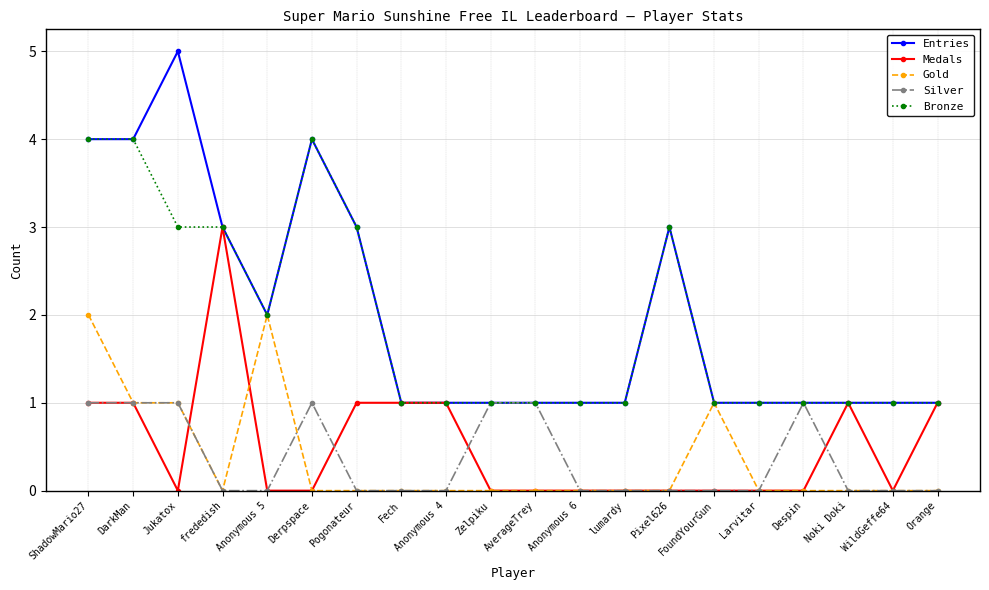

Which series has the widest spread of values?

Entries